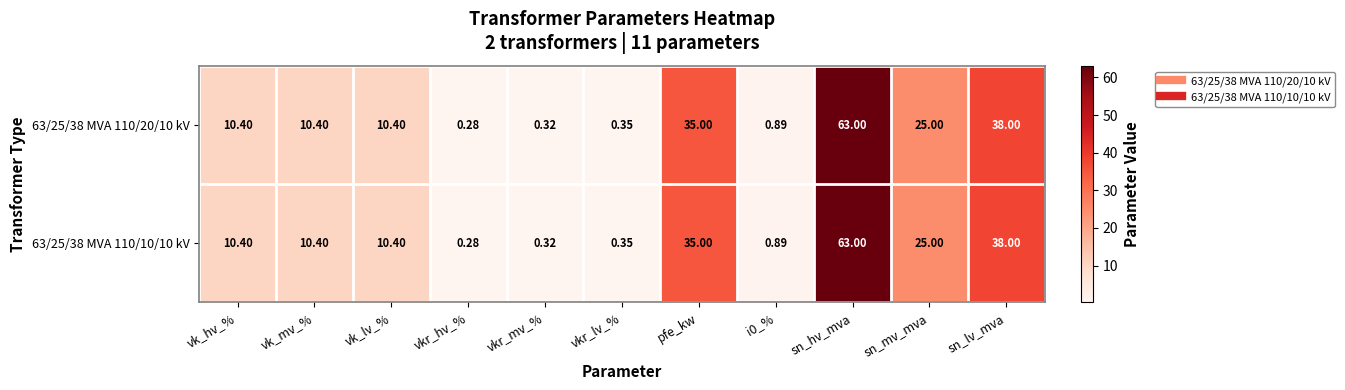

At which label is 63/25/38 MVA 110/20/10 kV closest to 31?

pfe_kw